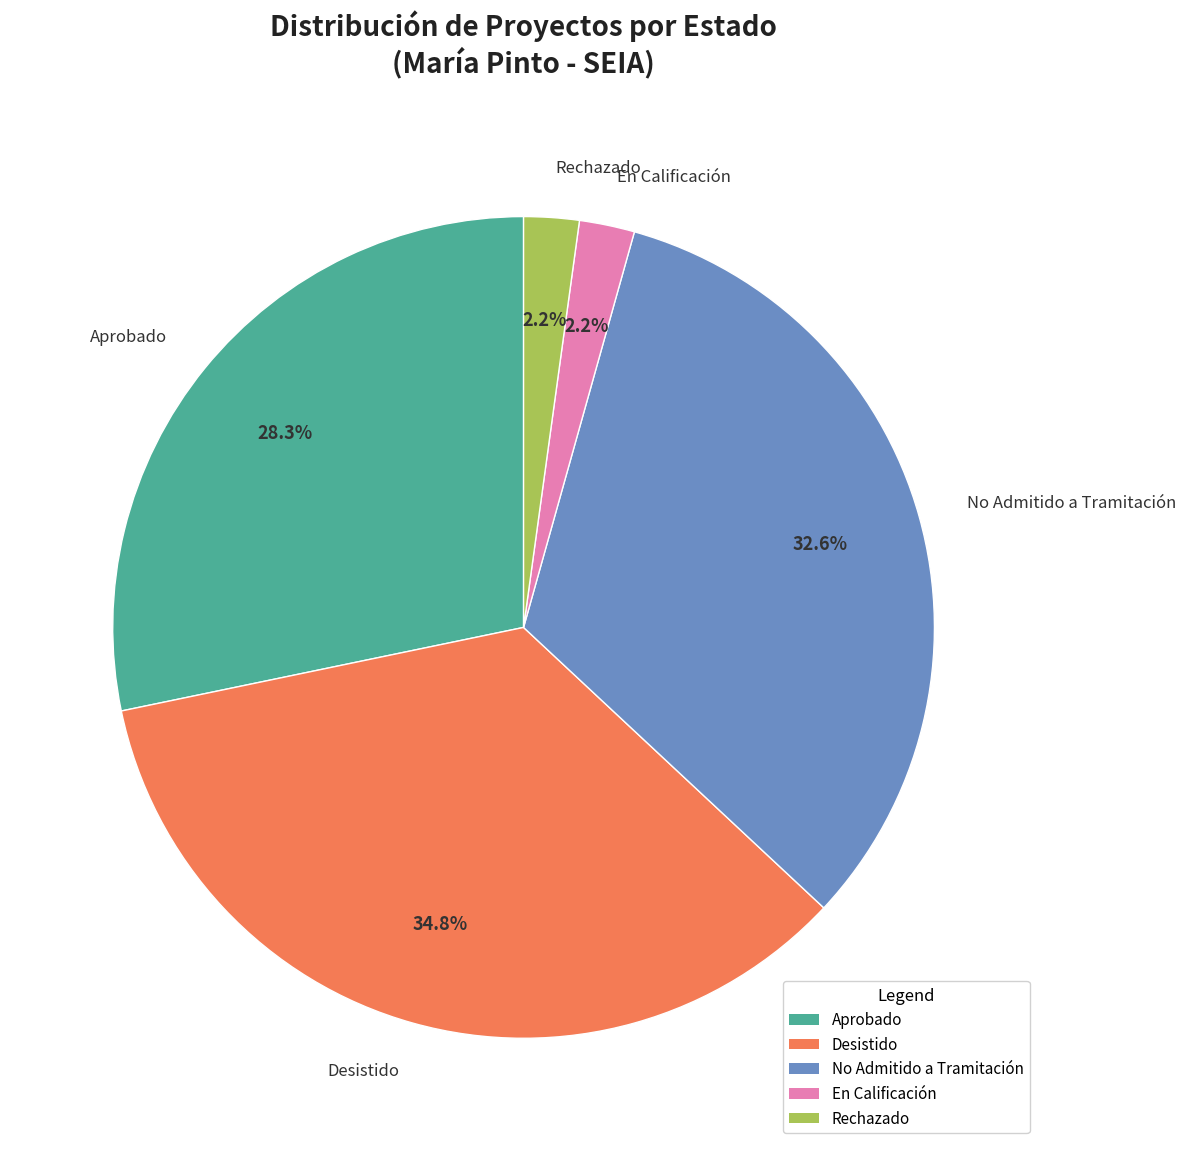

Is it true that No Admitido a Tramitación is 33% of the pie?

True